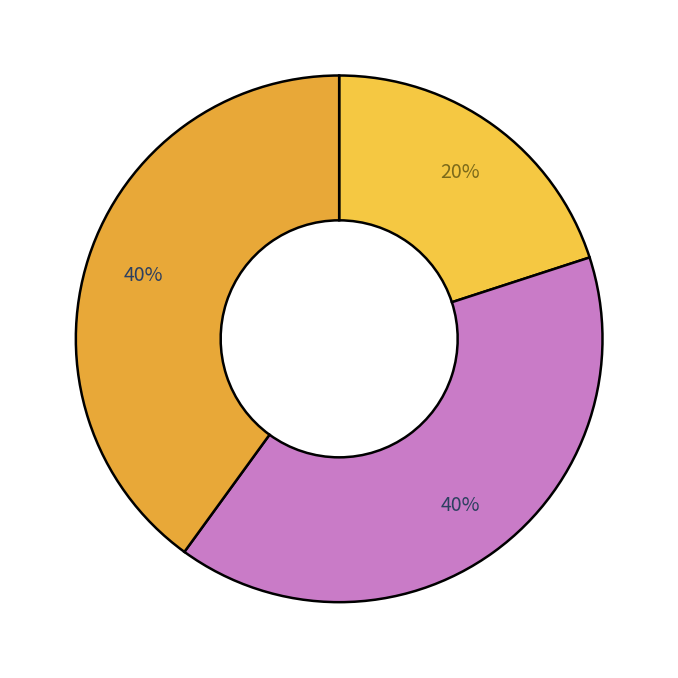

Count the number of slices in the pie.

3